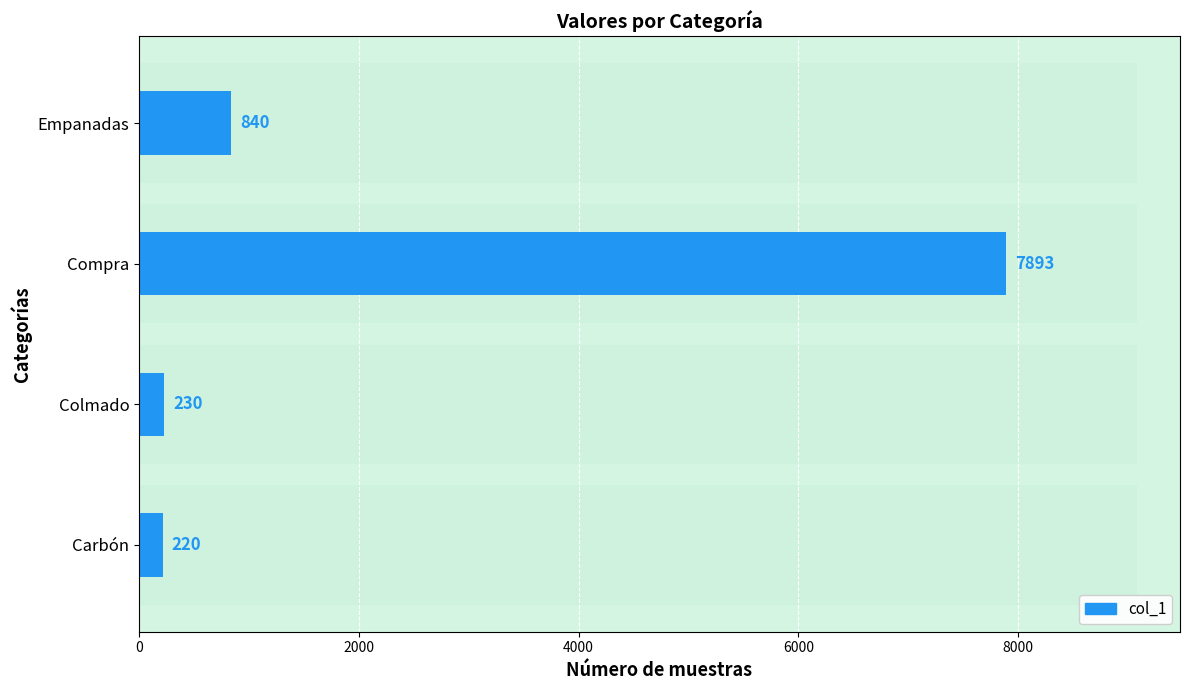

The chart shows a value of 402 at Colmado. True or false?

False